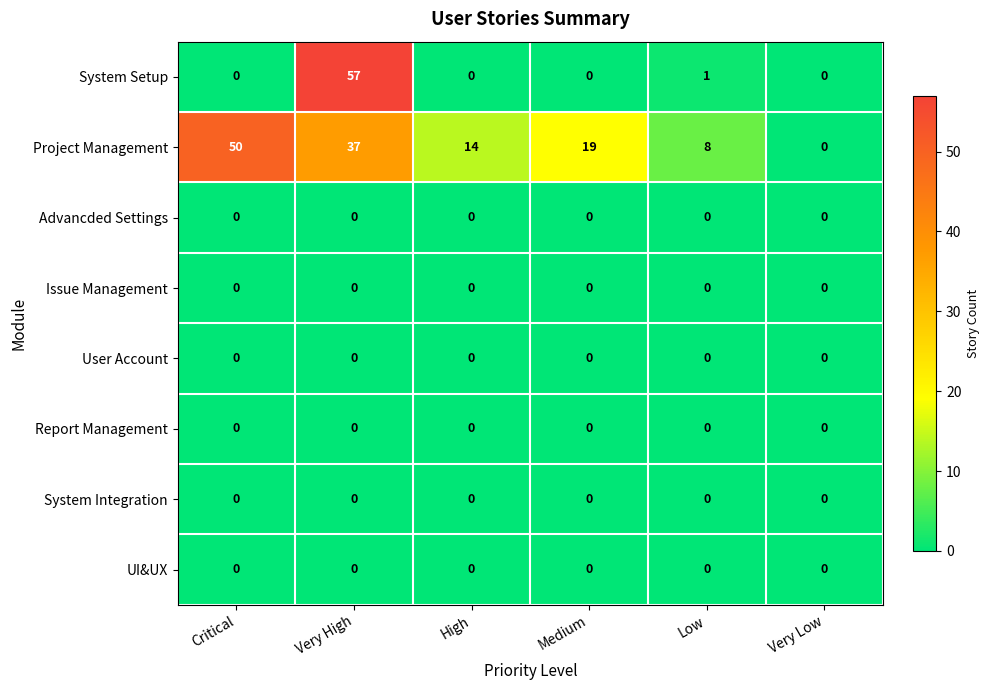

Which label corresponds to the largest value in the chart?

Very High